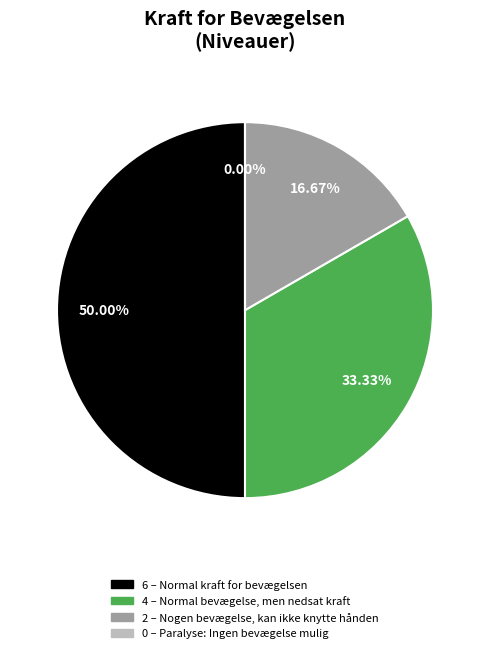

What is the largest slice in the pie chart?

6